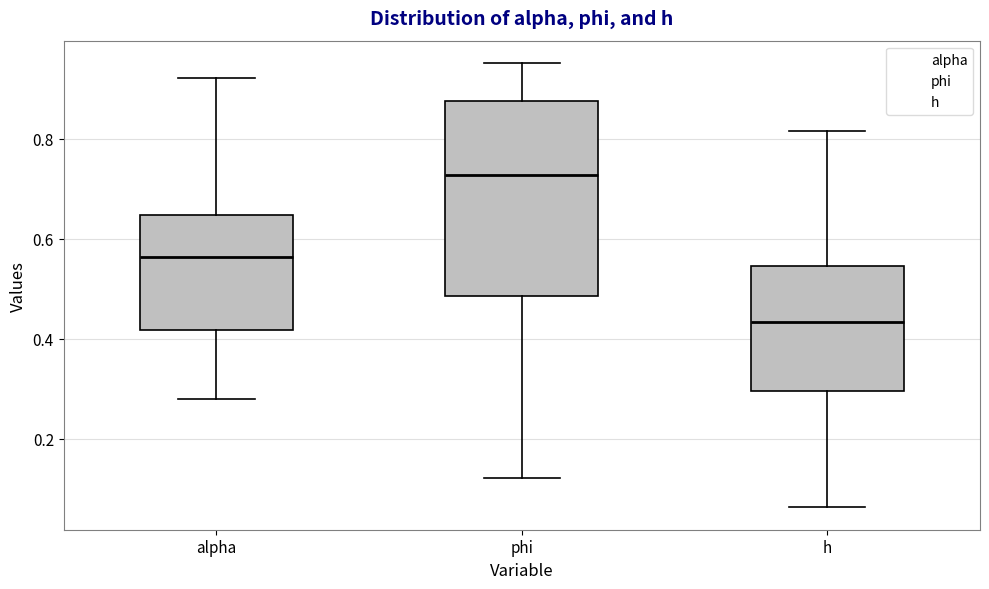

Reading left to right, read every box against the y-axis: the position of its median line, the range the box covers, and the ends of its whiskers. The values are not printed on the chart, so give them approximately, as read against the axis.

alpha: median 0.56, box 0.42 to 0.64, whiskers 0.28 to 0.92
phi: median 0.72, box 0.48 to 0.88, whiskers 0.12 to 0.96
h: median 0.44, box 0.30 to 0.54, whiskers 0.06 to 0.82